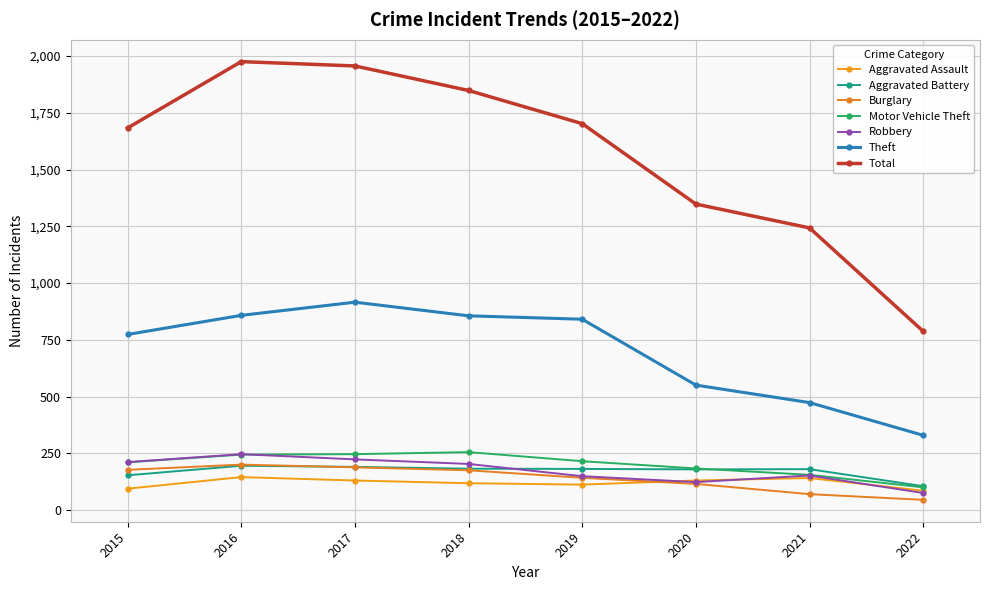

The value of Theft at 2018 is 490. True or false?

False